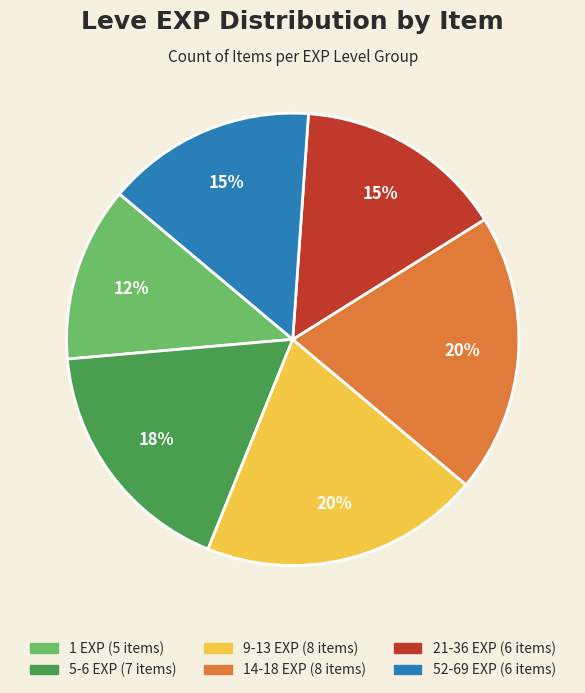

To the nearest percent, what is the average slice percentage?

17%